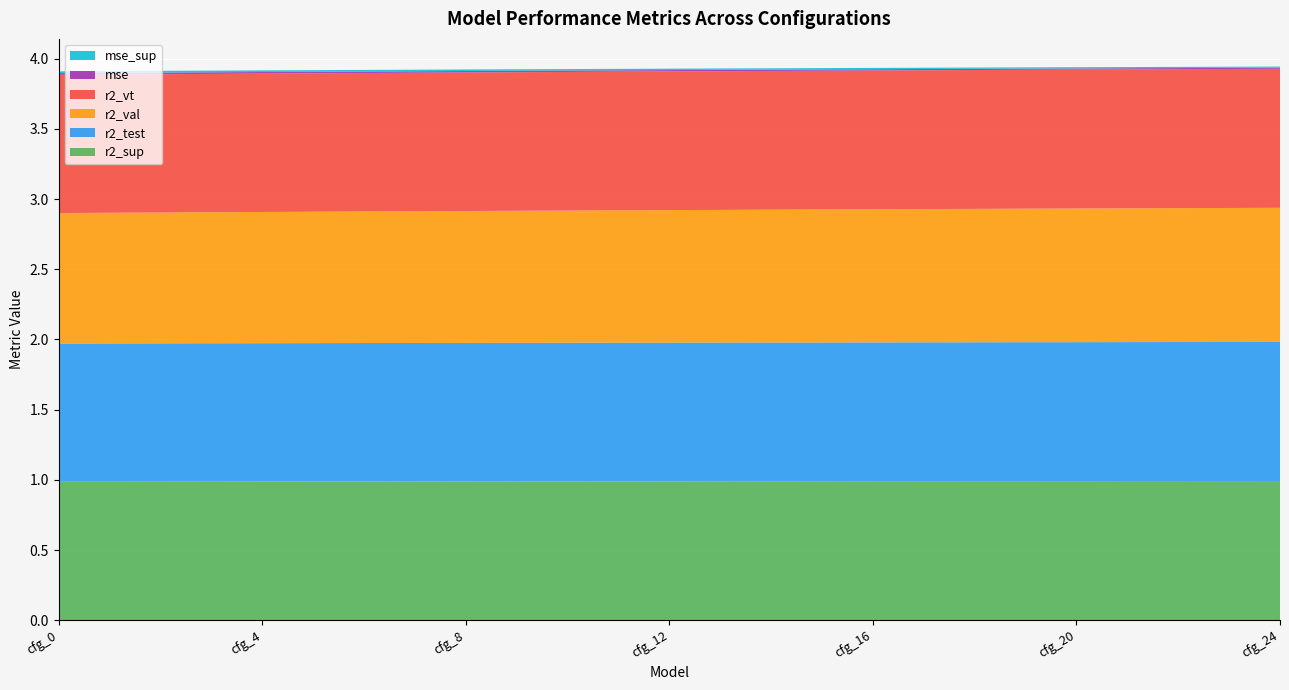

Reading left to right, extract all data points from this chart.

r2_sup: 1.0	1.0	1.0	1.0	1.0	1.0	1.0	1.0	1.0	1.0	1.0	1.0	1.0	1.0	1.0	1.0	1.0	1.0	1.0	1.0	1.0	1.0	1.0	1.0	1.0
r2_test: 1.0	1.0	1.0	1.0	1.0	1.0	1.0	1.0	1.0	1.0	1.0	1.0	1.0	1.0	1.0	1.0	1.0	1.0	1.0	1.0	1.0	1.0	1.0	1.0	1.0
r2_val: 0.9	0.9	0.9	0.9	0.9	0.9	0.9	0.9	0.9	0.9	0.9	0.9	0.9	0.9	0.9	0.9	0.9	0.9	1.0	1.0	1.0	1.0	1.0	1.0	1.0
r2_vt: 1.0	1.0	1.0	1.0	1.0	1.0	1.0	1.0	1.0	1.0	1.0	1.0	1.0	1.0	1.0	1.0	1.0	1.0	1.0	1.0	1.0	1.0	1.0	1.0	1.0
mse: 0.0	0.0	0.0	0.0	0.0	0.0	0.0	0.0	0.0	0.0	0.0	0.0	0.0	0.0	0.0	0.0	0.0	0.0	0.0	0.0	0.0	0.0	0.0	0.0	0.0
mse_sup: 0.0	0.0	0.0	0.0	0.0	0.0	0.0	0.0	0.0	0.0	0.0	0.0	0.0	0.0	0.0	0.0	0.0	0.0	0.0	0.0	0.0	0.0	0.0	0.0	0.0